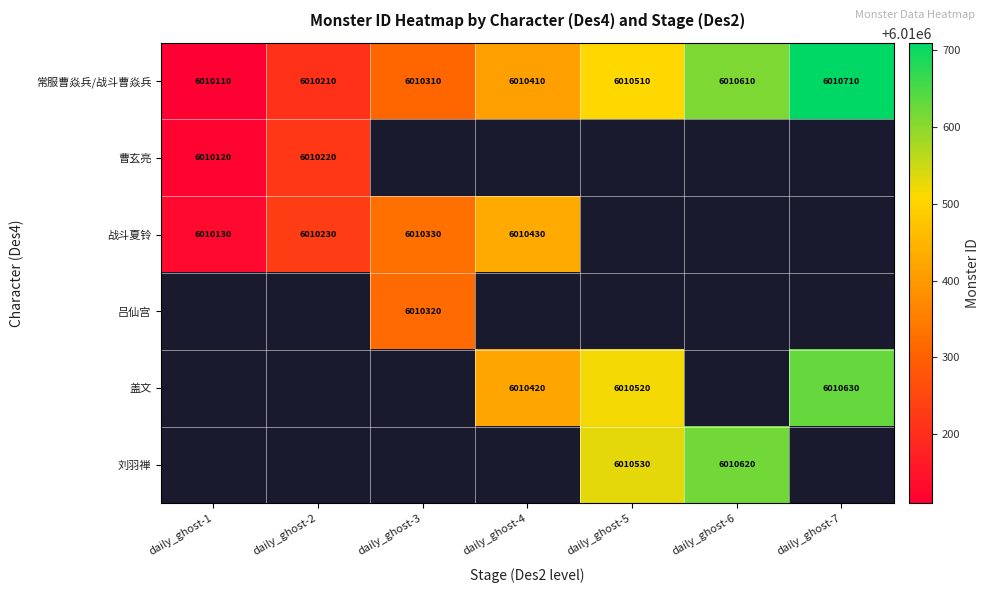

The 盖文 series shows 10309841 at daily_ghost-7. True or false?

False